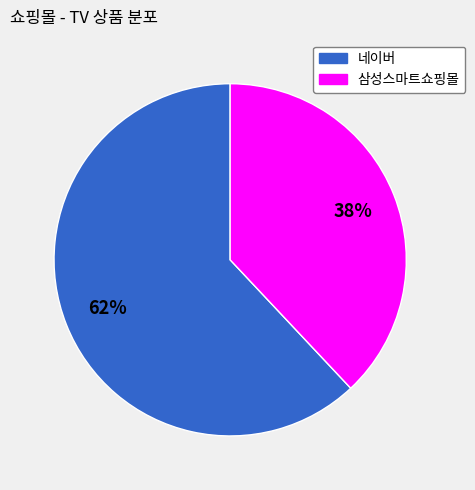

Which category has the smallest portion of the pie?

삼성스마트쇼핑몰